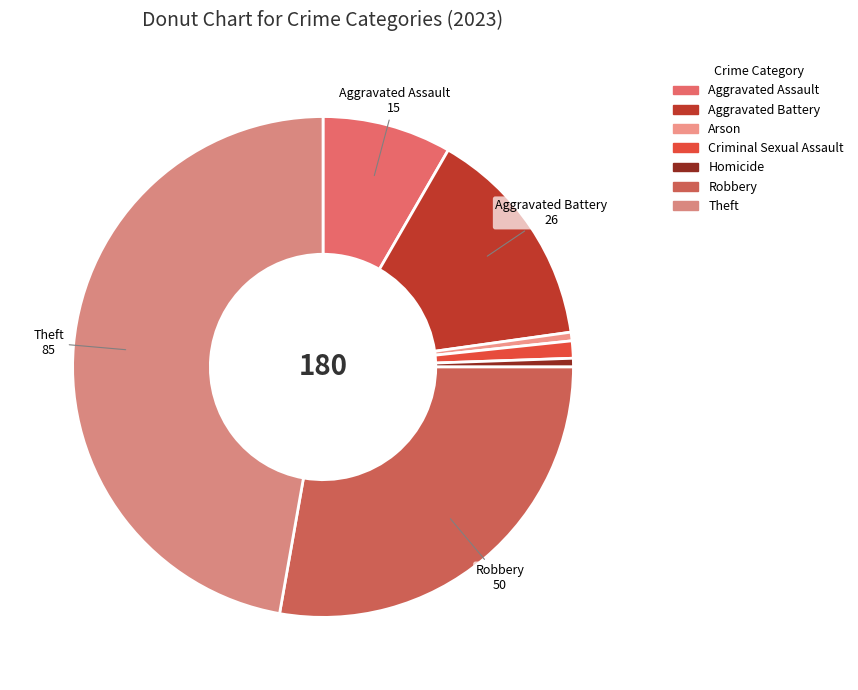

Count the number of slices in the pie.

7